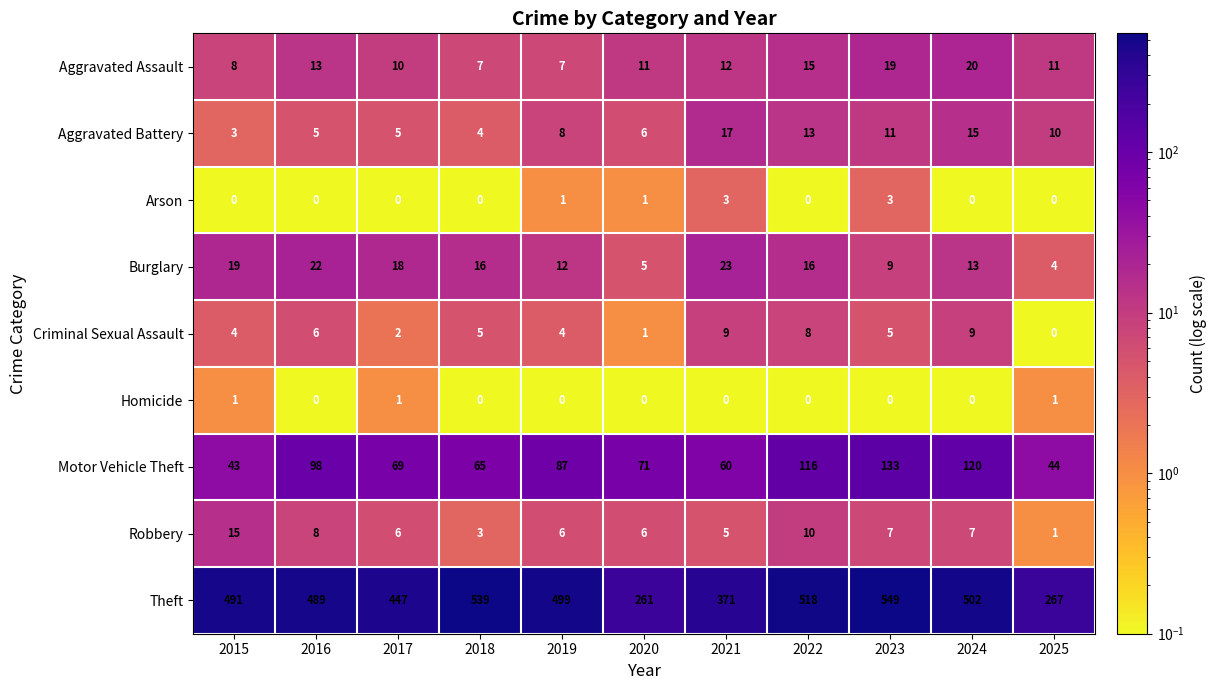

Which series has the largest range (max minus min)?

Theft